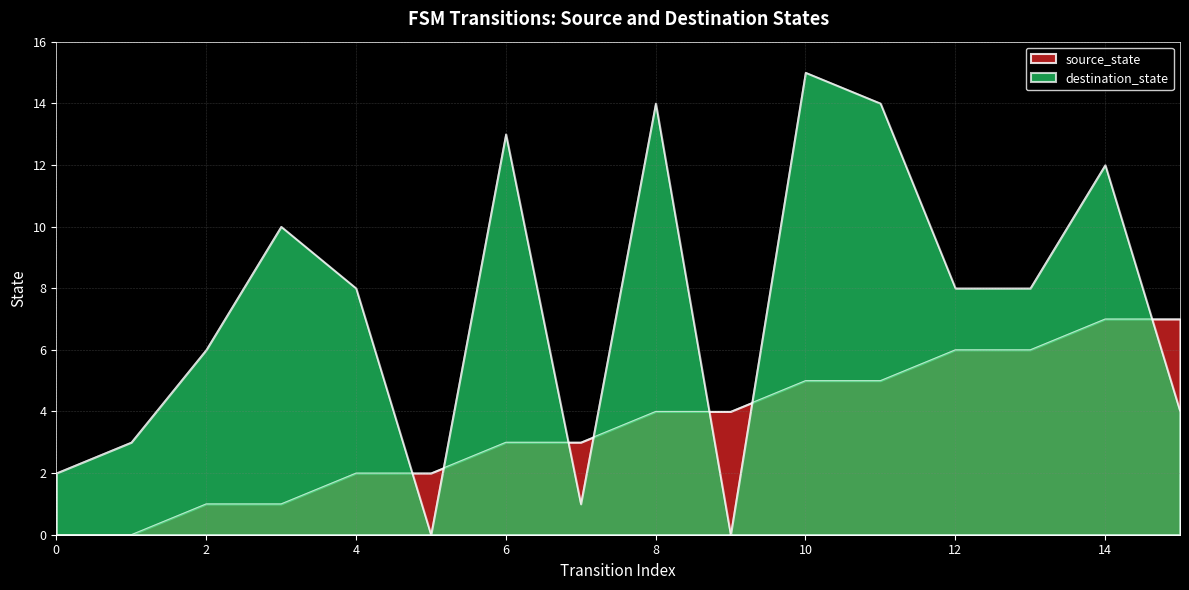

How many series are shown in this chart?

2